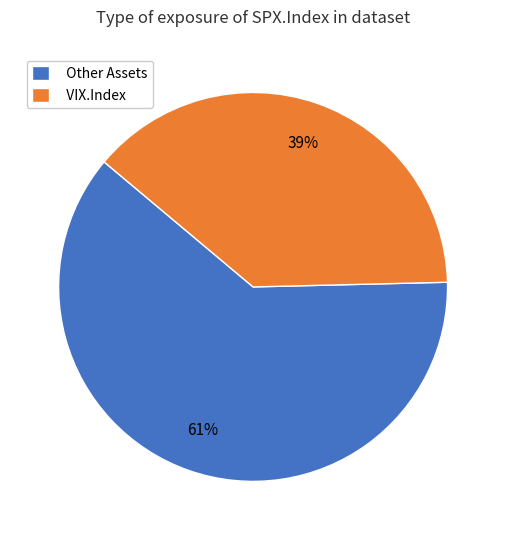

Does any single category account for the majority?

Yes